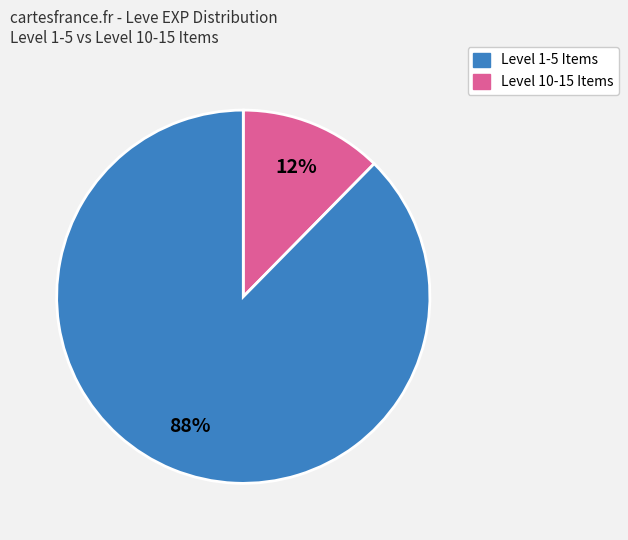

Count the number of slices in the pie.

2